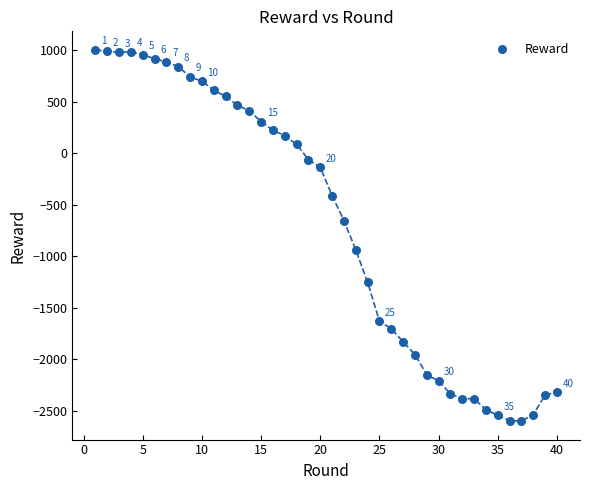

What is the range of Y values (max minus min)?

3601.1